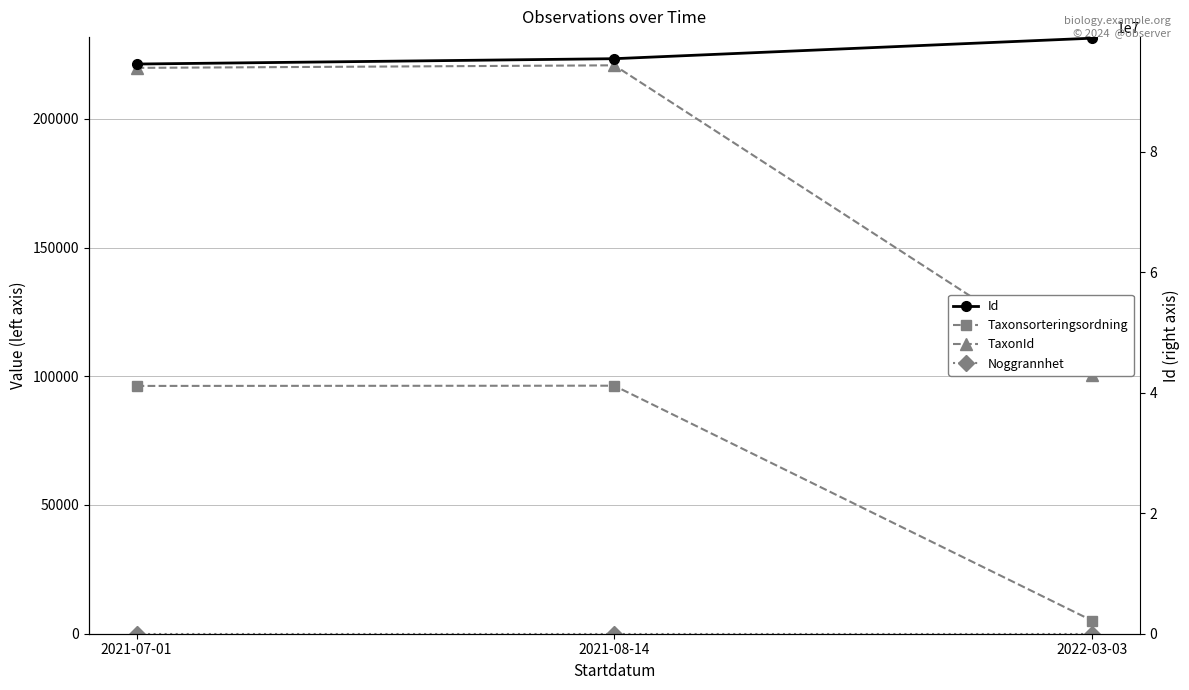

What is the spread (max minus min) of values at 2021-08-14?

95479507